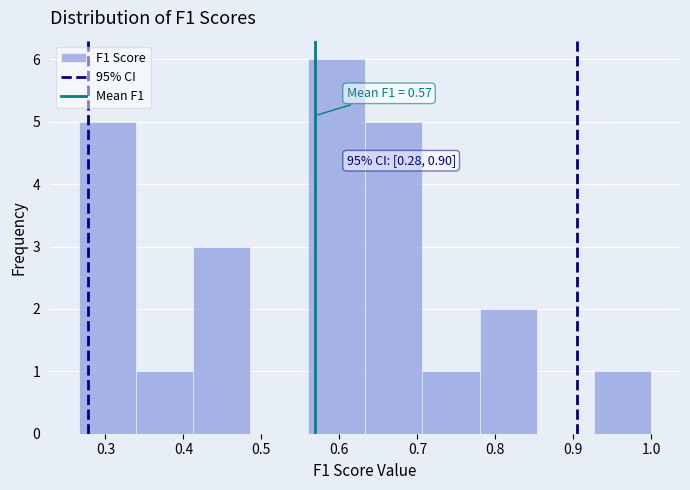

Which range on the x-axis has the tallest bar?

0.56 to 0.63